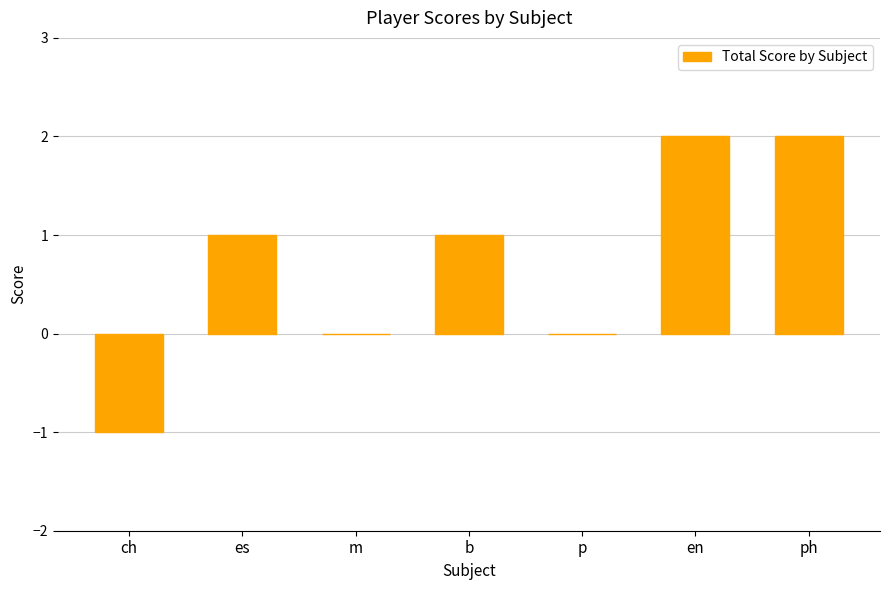

How many data points does each series have?

7